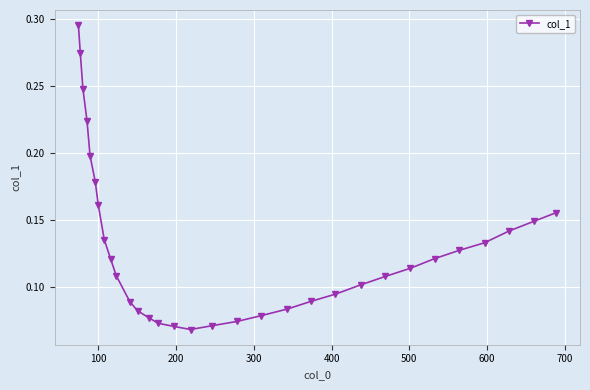

What is the sum of all values?

4.1